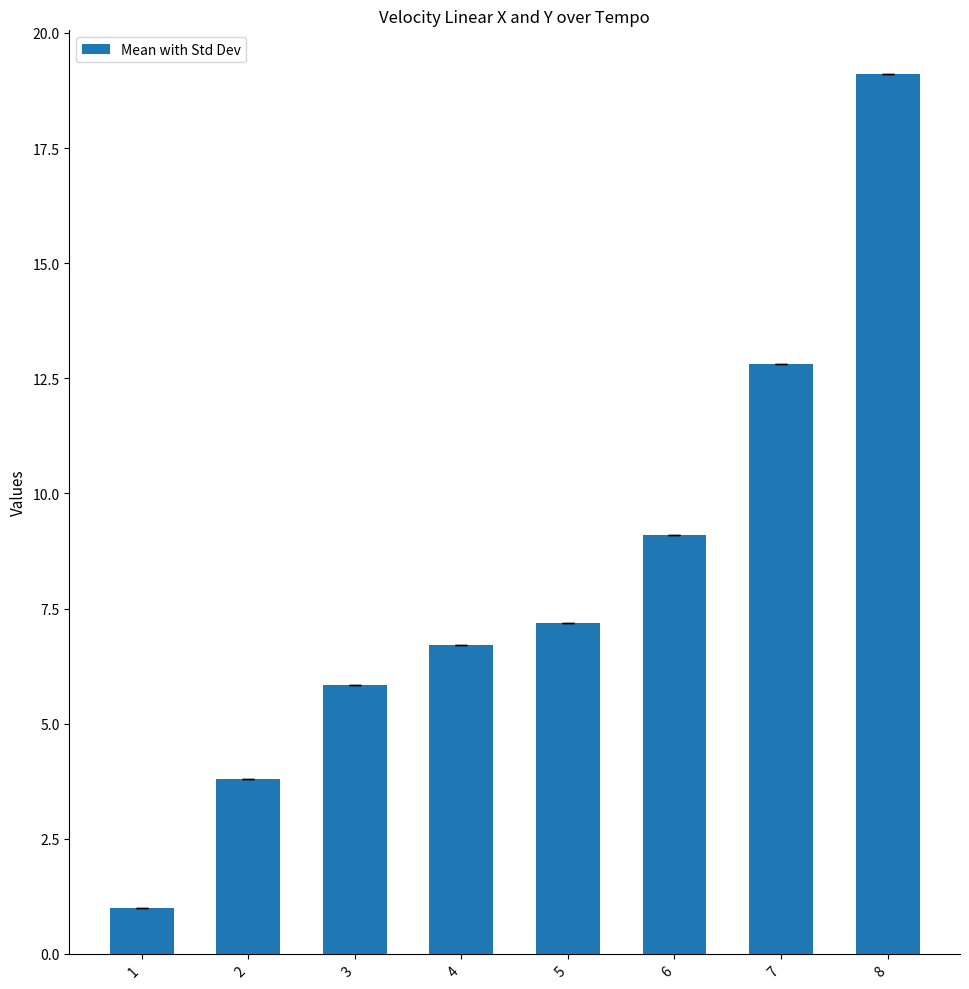

What is the average value?

8.2